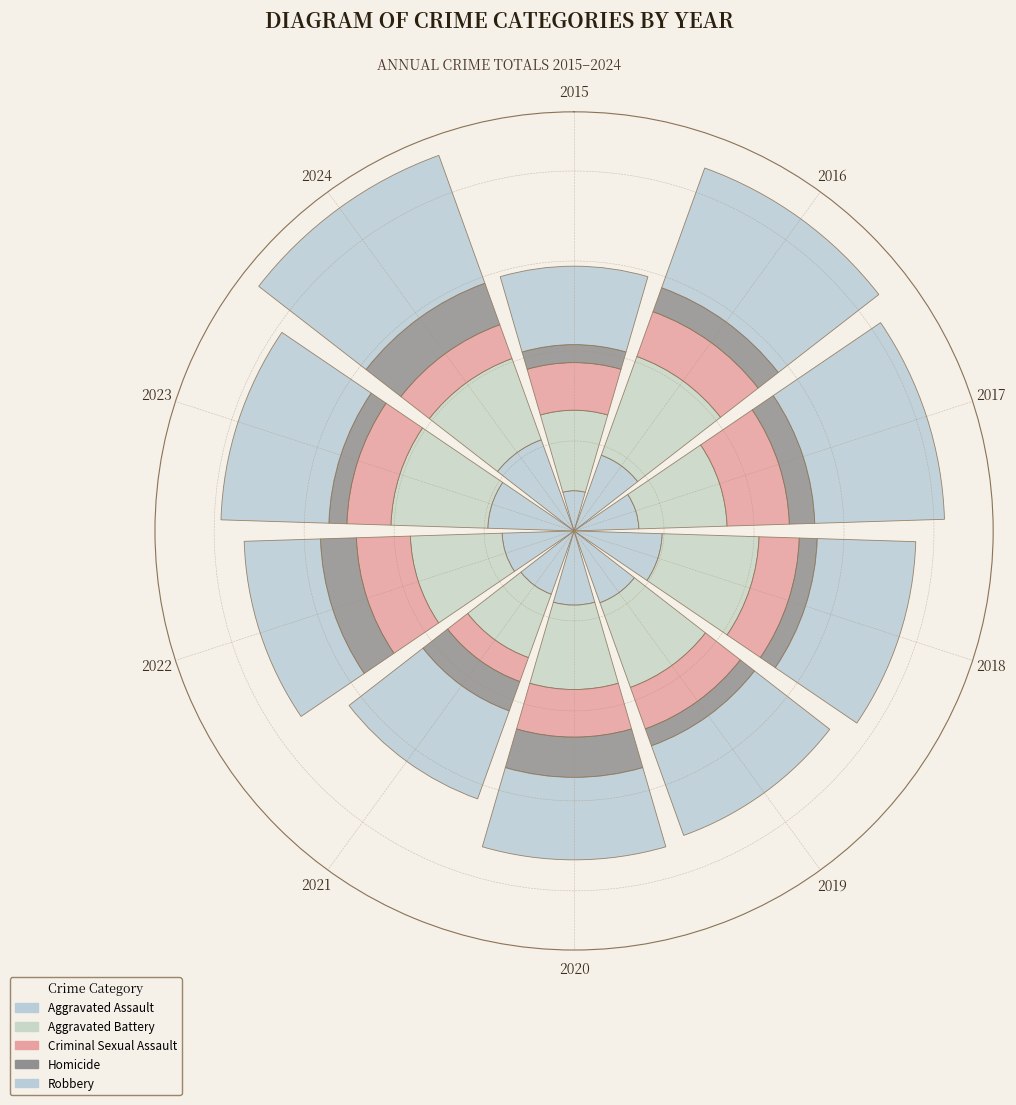

Are the bars horizontal?

No